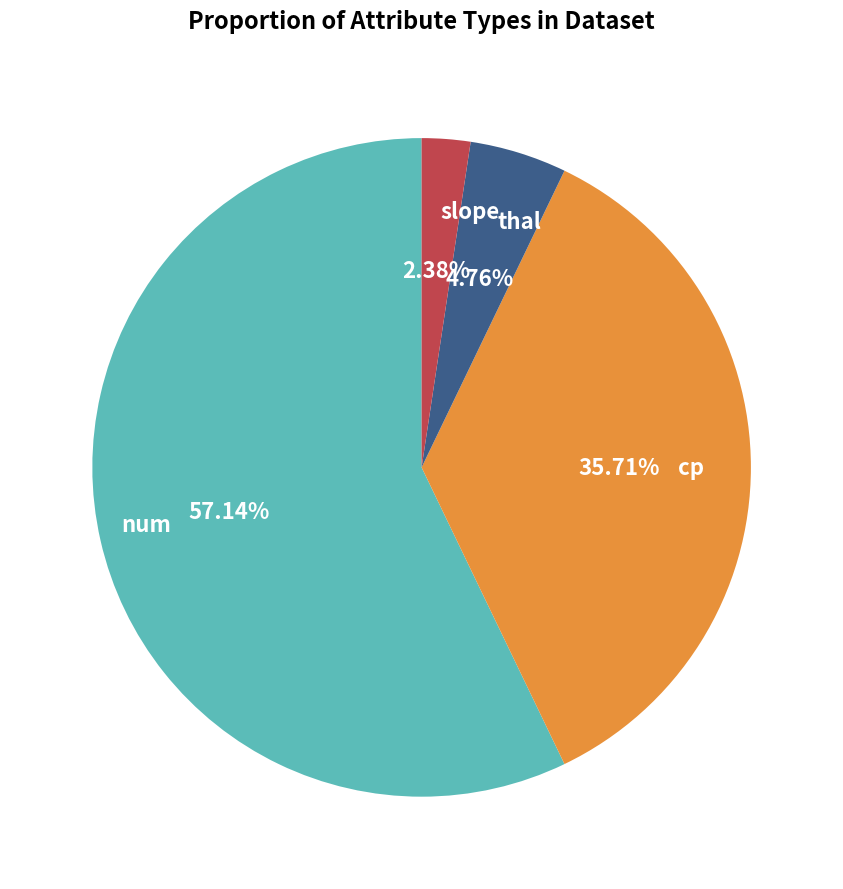

Do num and thal together represent more than half of the pie?

Yes